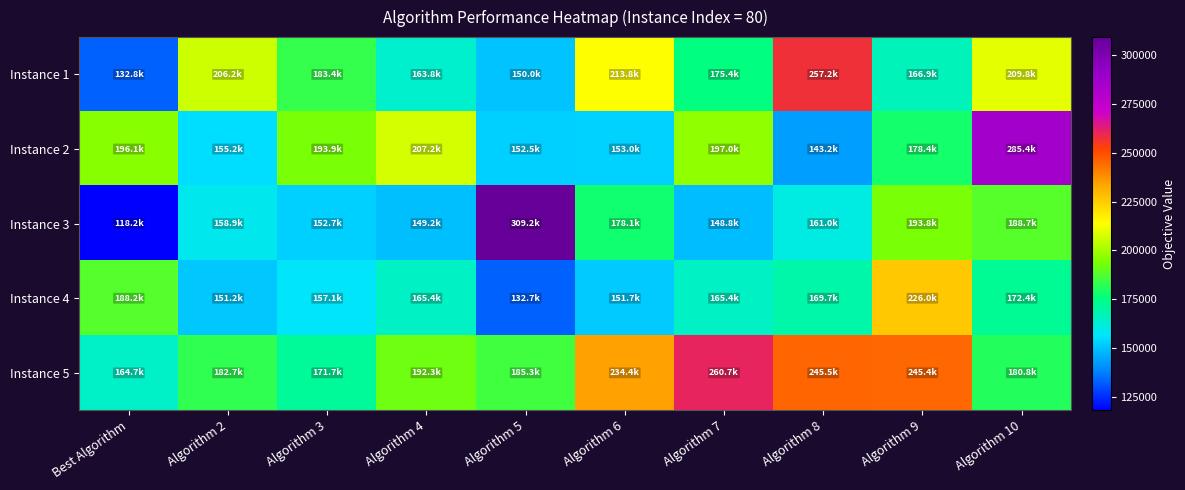

What is the total value across all series at Best Algorithm?

800088.6